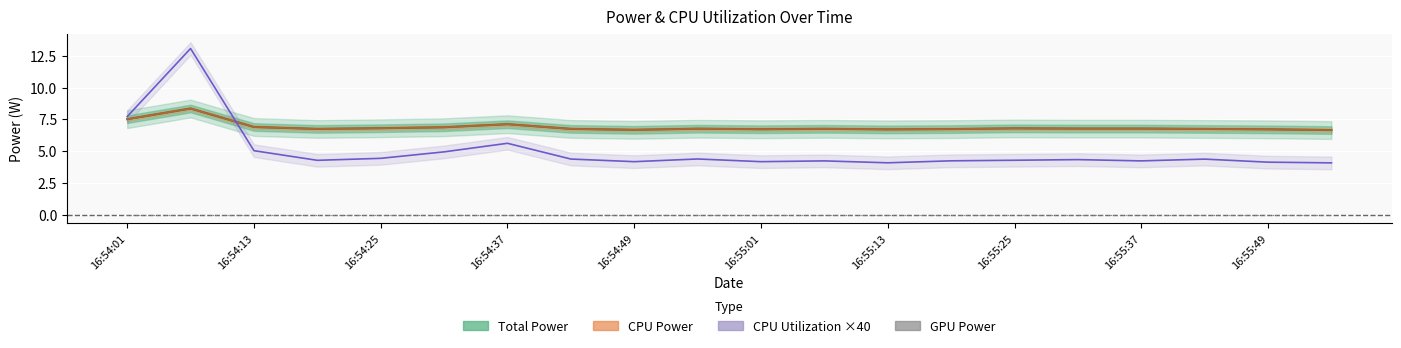

How many lines are shown in the chart?

4